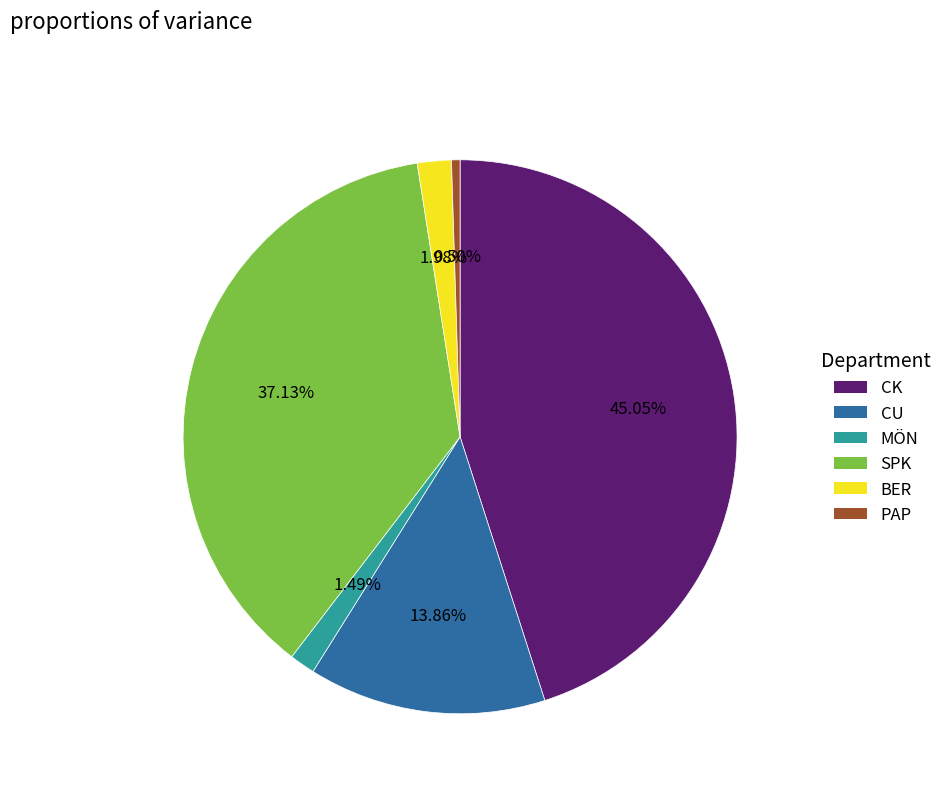

Which category has the biggest portion of the pie?

CK